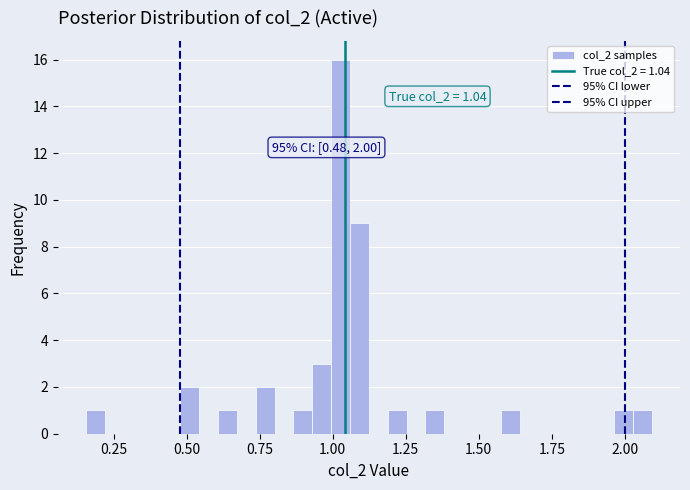

Read against the x-axis, roughly where is the centre of the tallest bar?

1.05